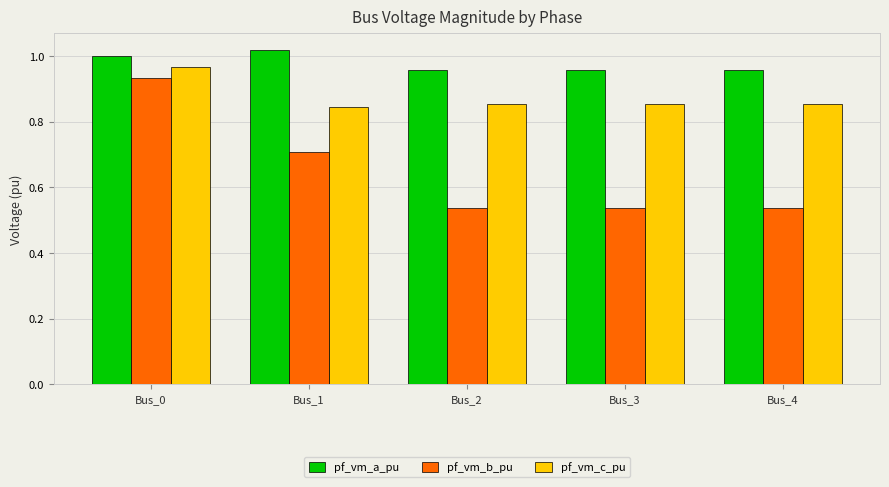

Is it true that pf_vm_a_pu equals 1.5 at Bus_3?

False